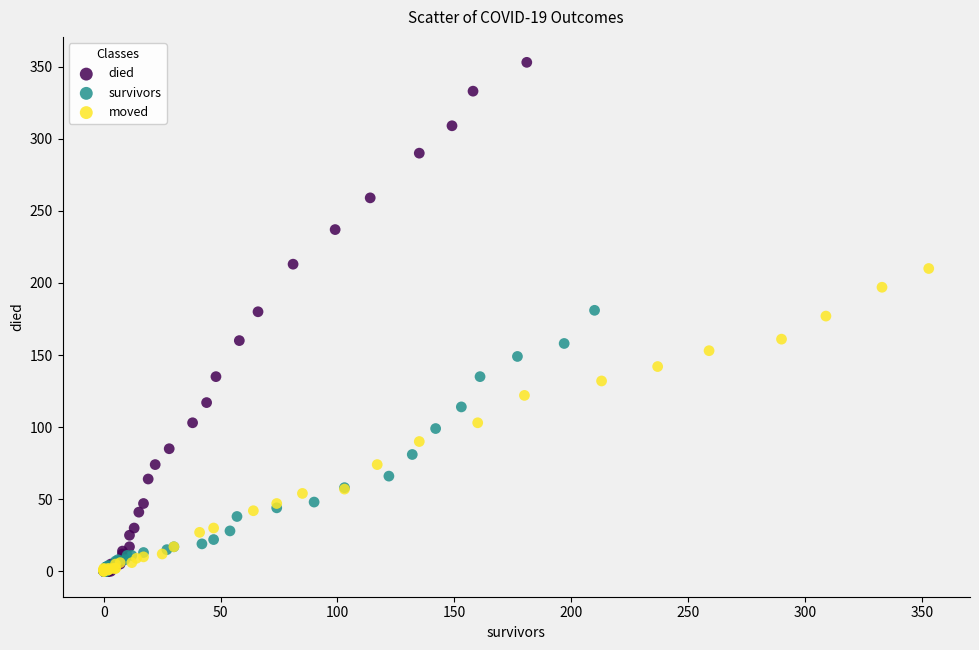

Which series reaches the maximum Y coordinate?

died